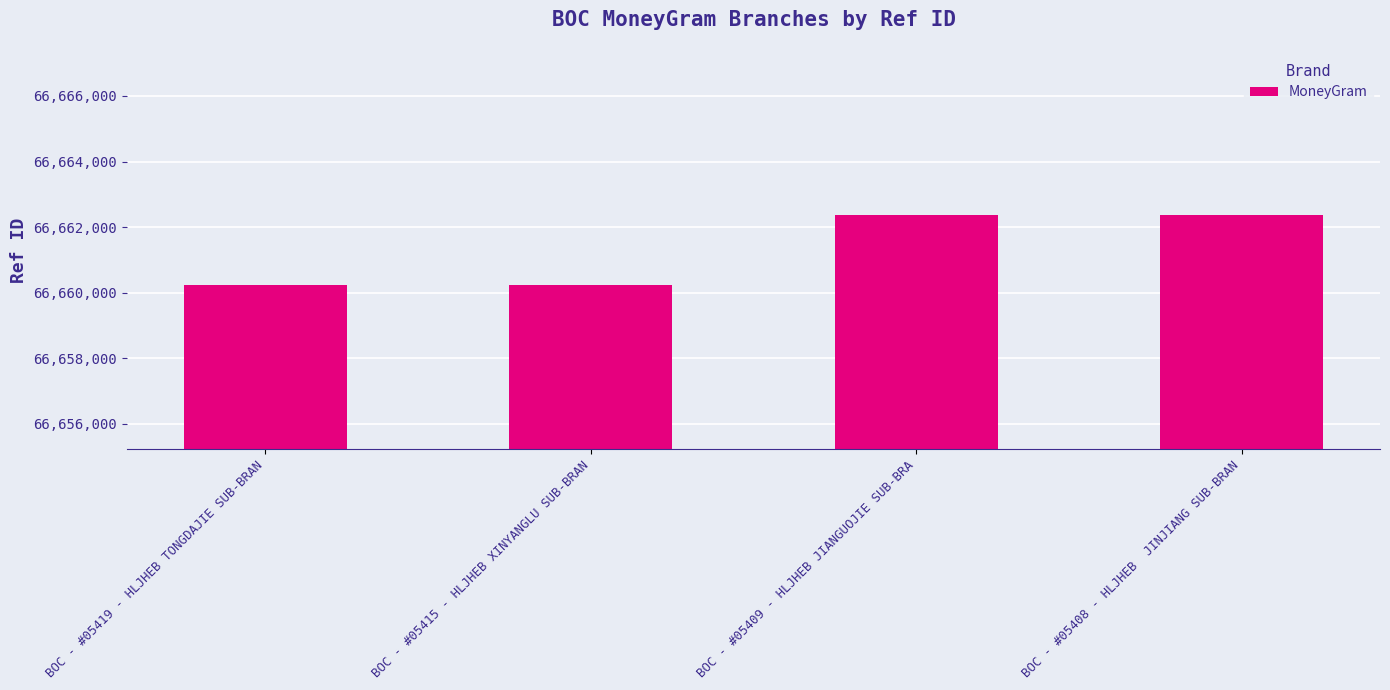

What is the average value?

66661306